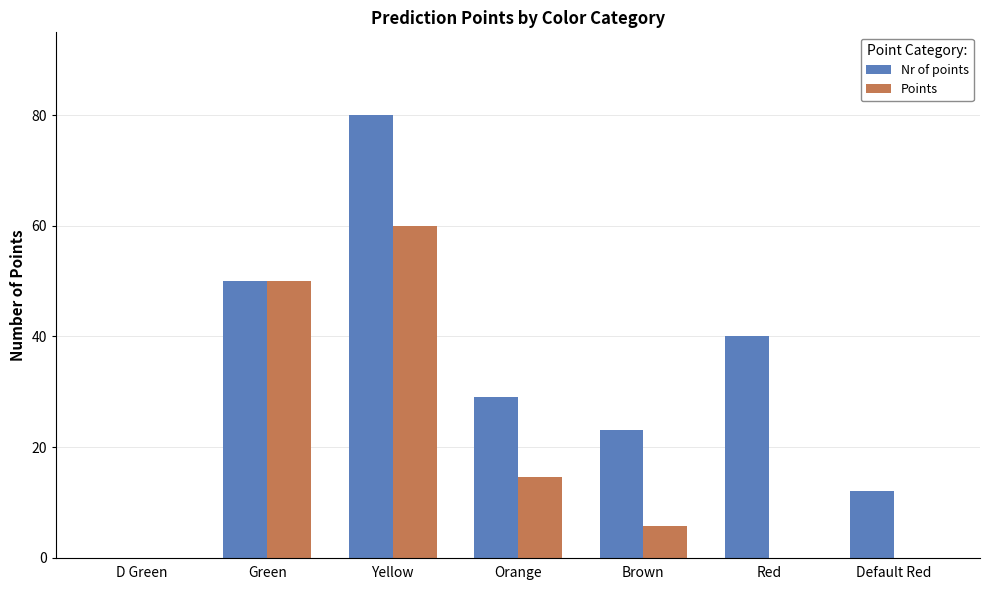

Are the bars grouped side by side (vs. stacked)?

Yes